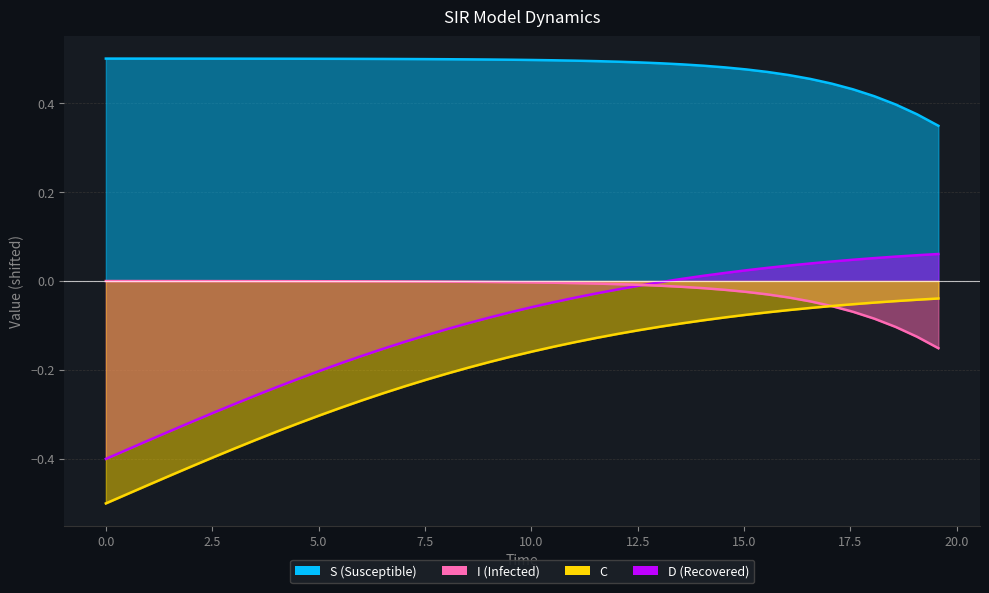

Which series has the largest total across all categories?

S_line